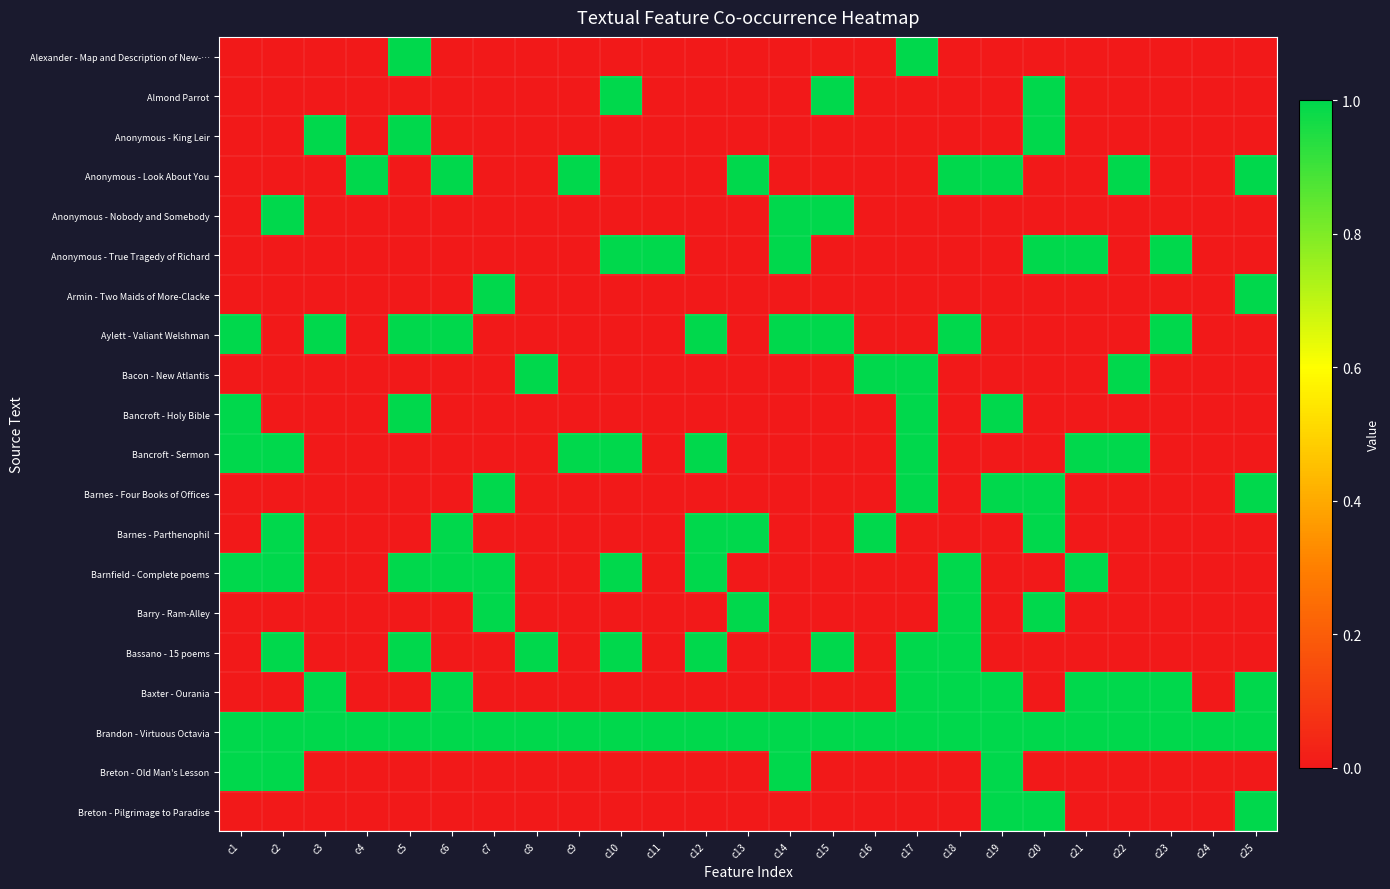

What is the difference between the highest and lowest values at c1?

1